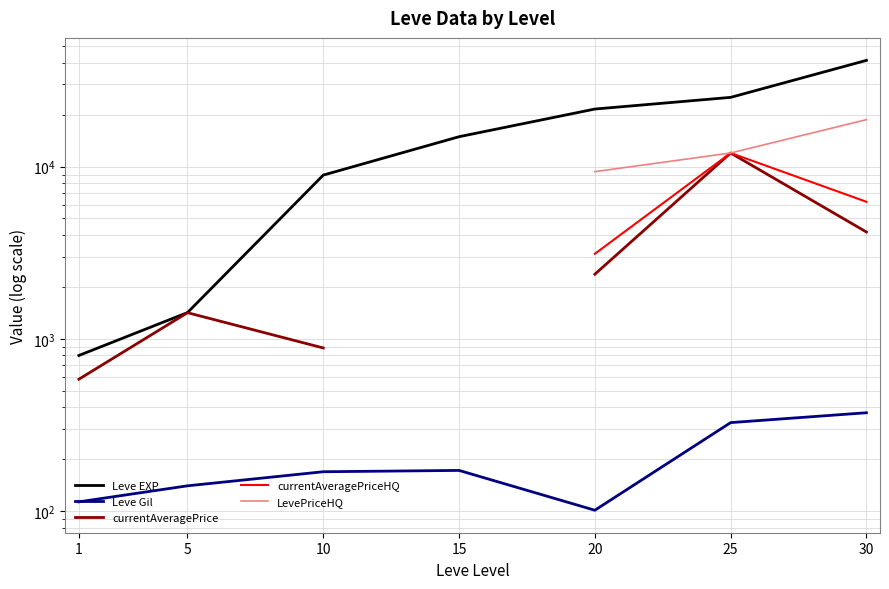

Rank the series by their maximum value, from highest to lowest.

Leve EXP, LevePriceHQ, currentAveragePrice, currentAveragePriceHQ, Leve Gil